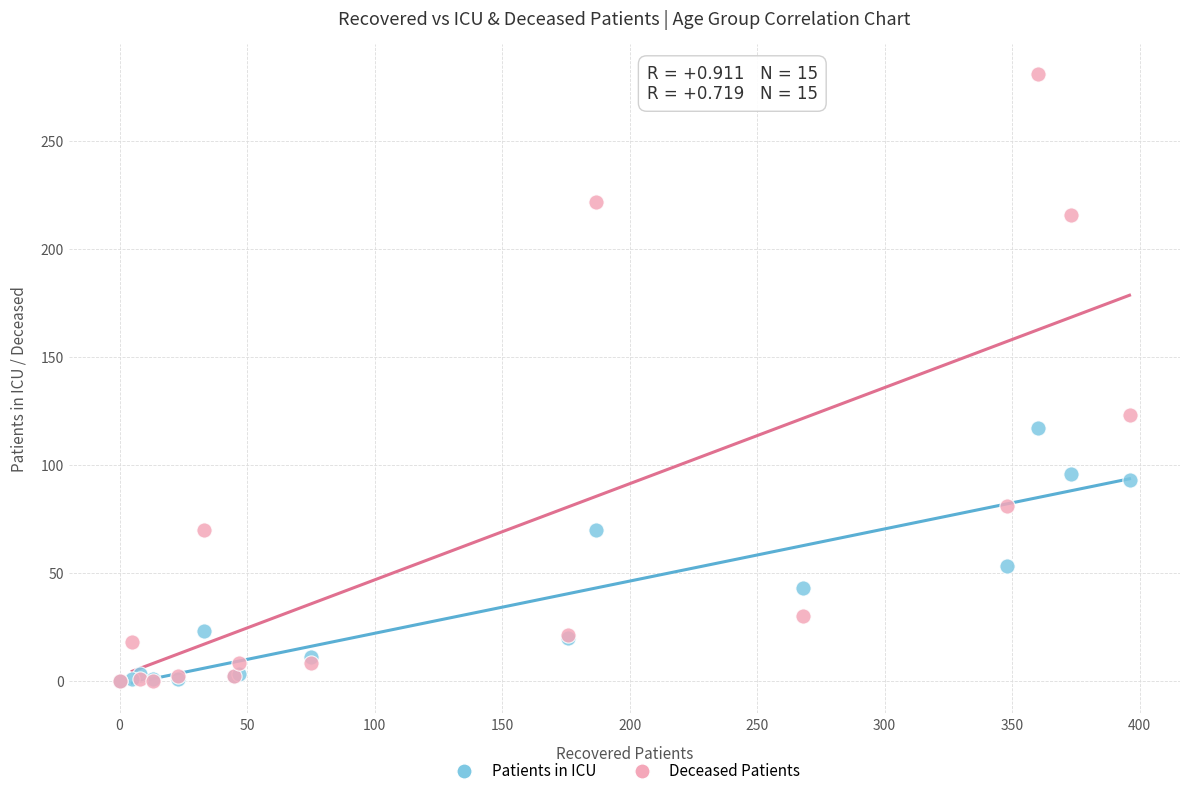

Which series has the widest spread of Y values?

Deceased Patients